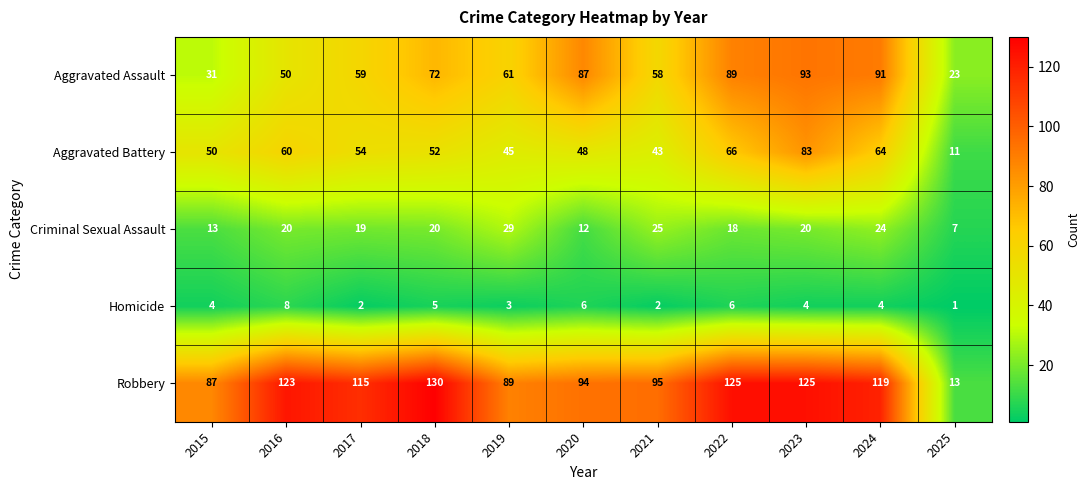

What is the difference between the highest and lowest values at 2018?

125